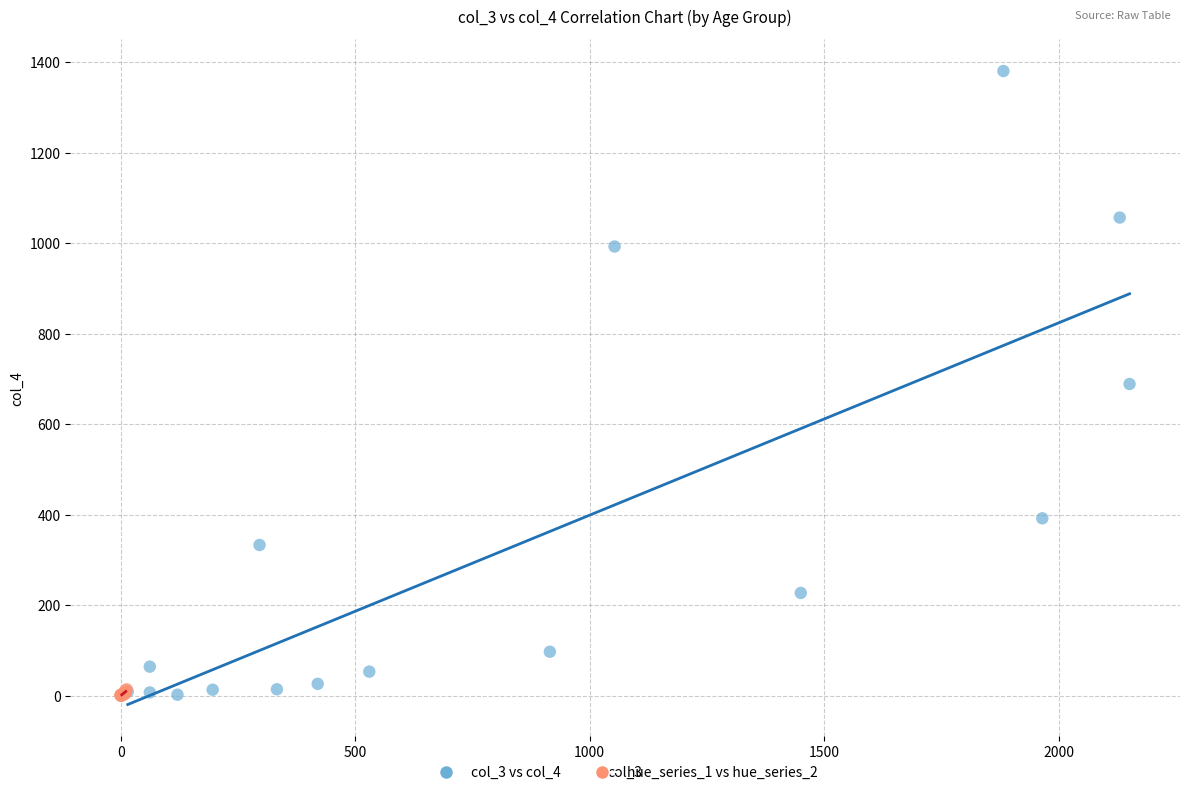

Which series has the largest Y range (max minus min)?

col_3 vs col_4